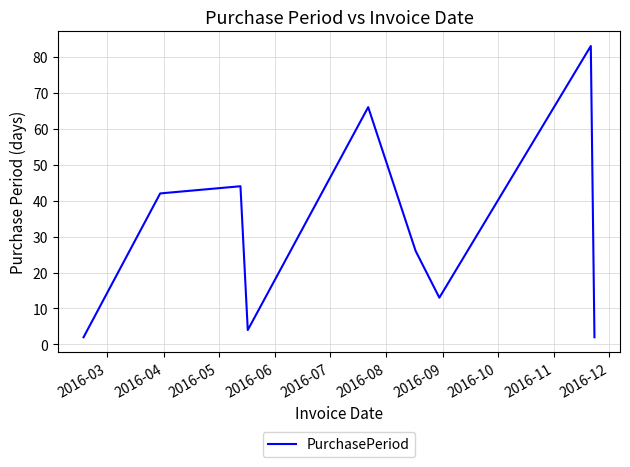

What is the difference between the maximum and minimum values?

81